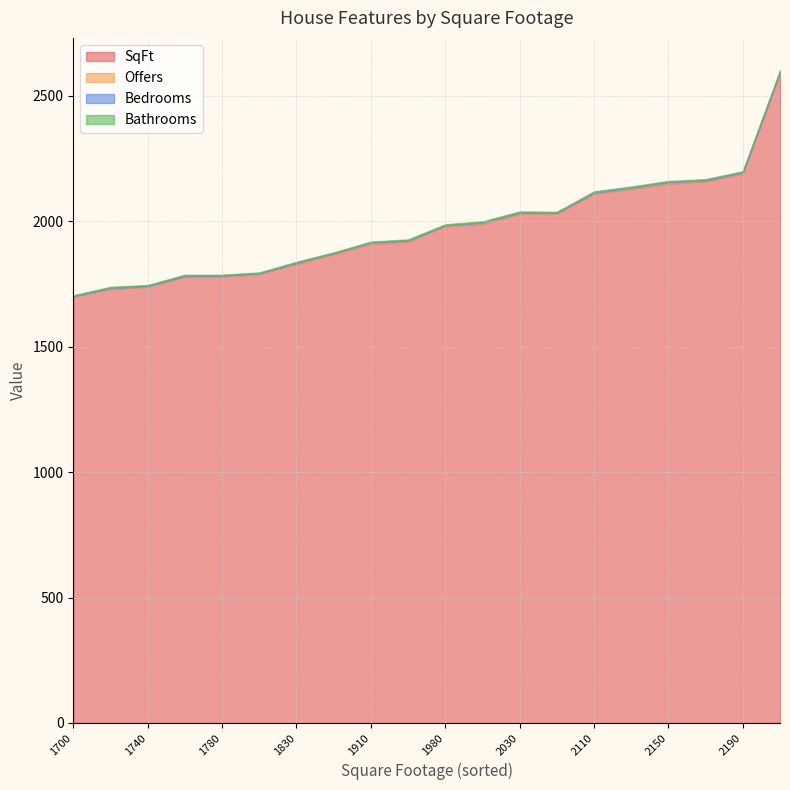

Which series has the widest spread of values?

SqFt